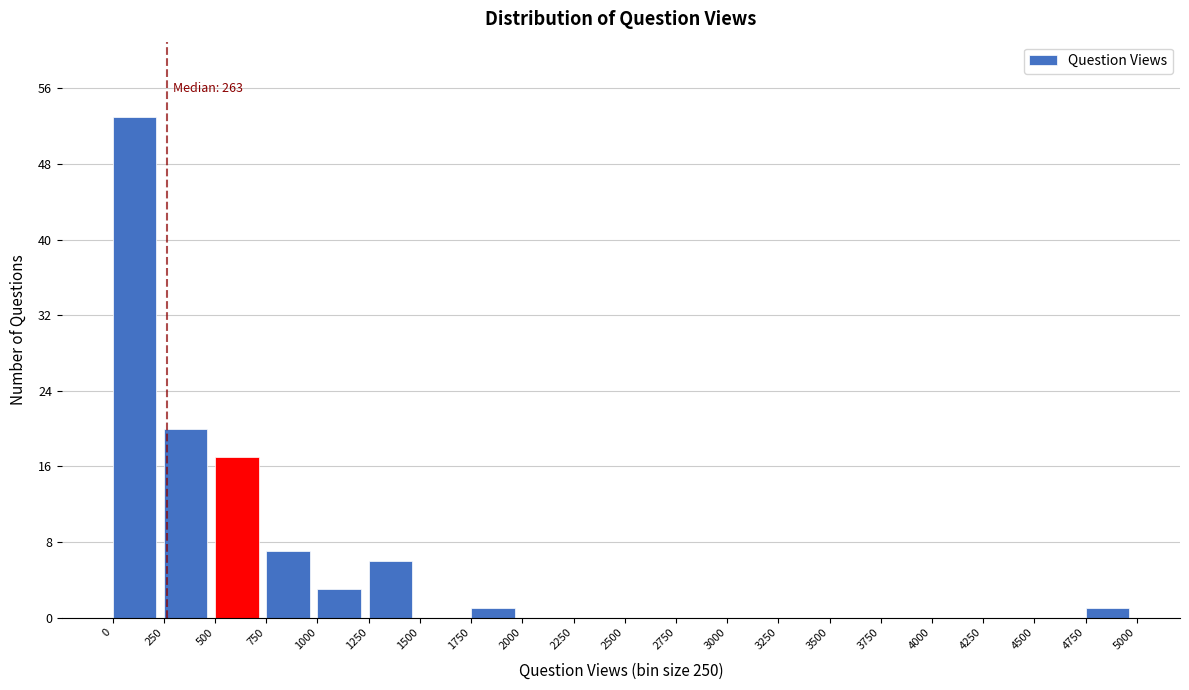

Over which range of the x-axis is the bar tallest?

0 to 250